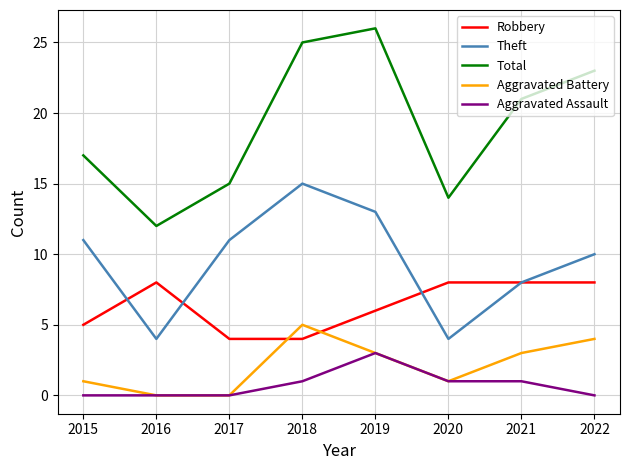

What is the difference between the maximum and minimum values in the Aggravated Assault series?

3